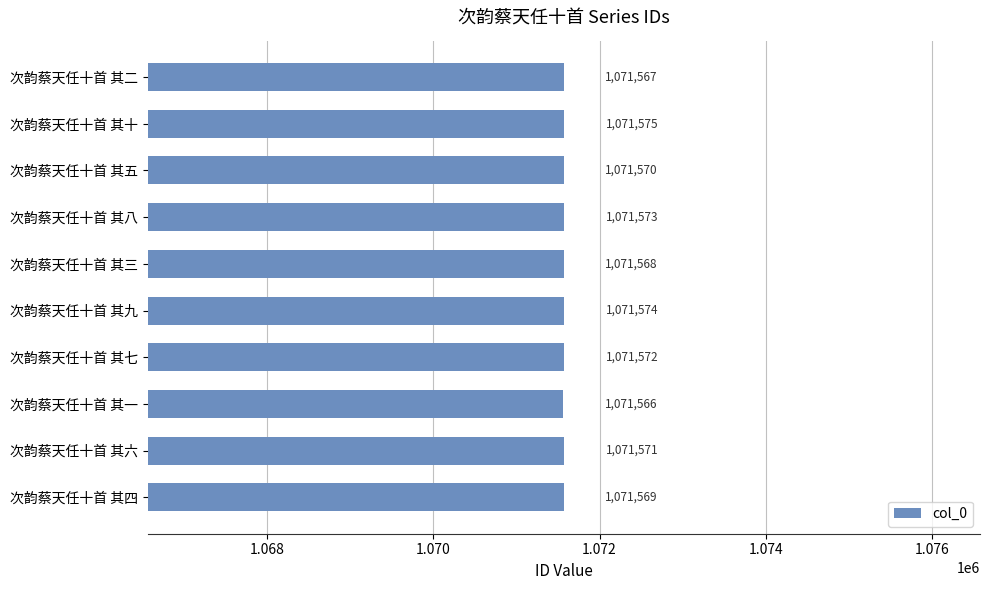

Count the number of data series in this chart.

1